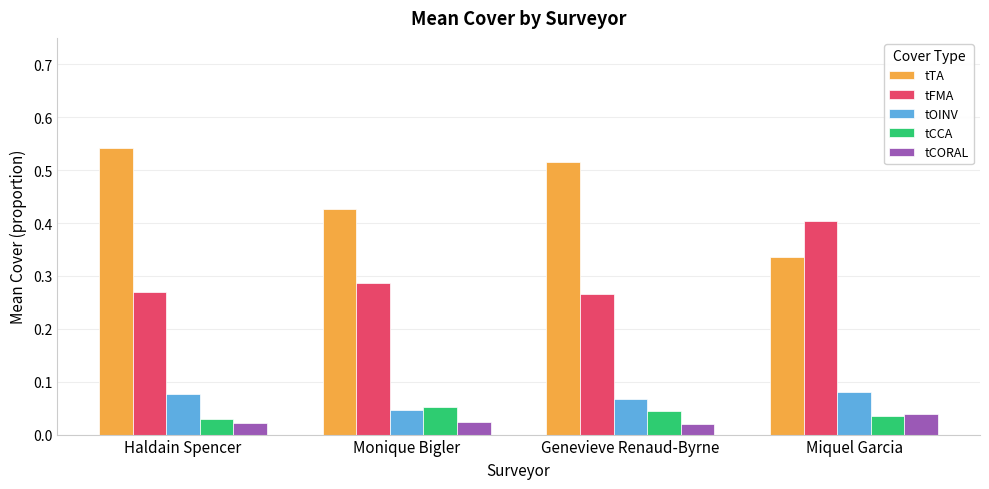

Which series has the widest spread of values?

tTA